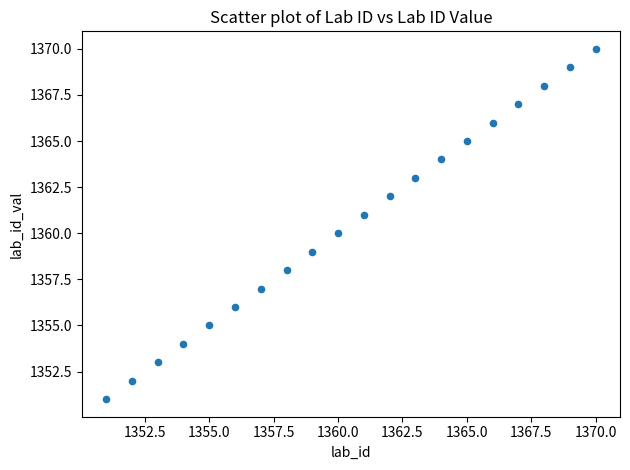

What is the range of X values (max minus min)?

19